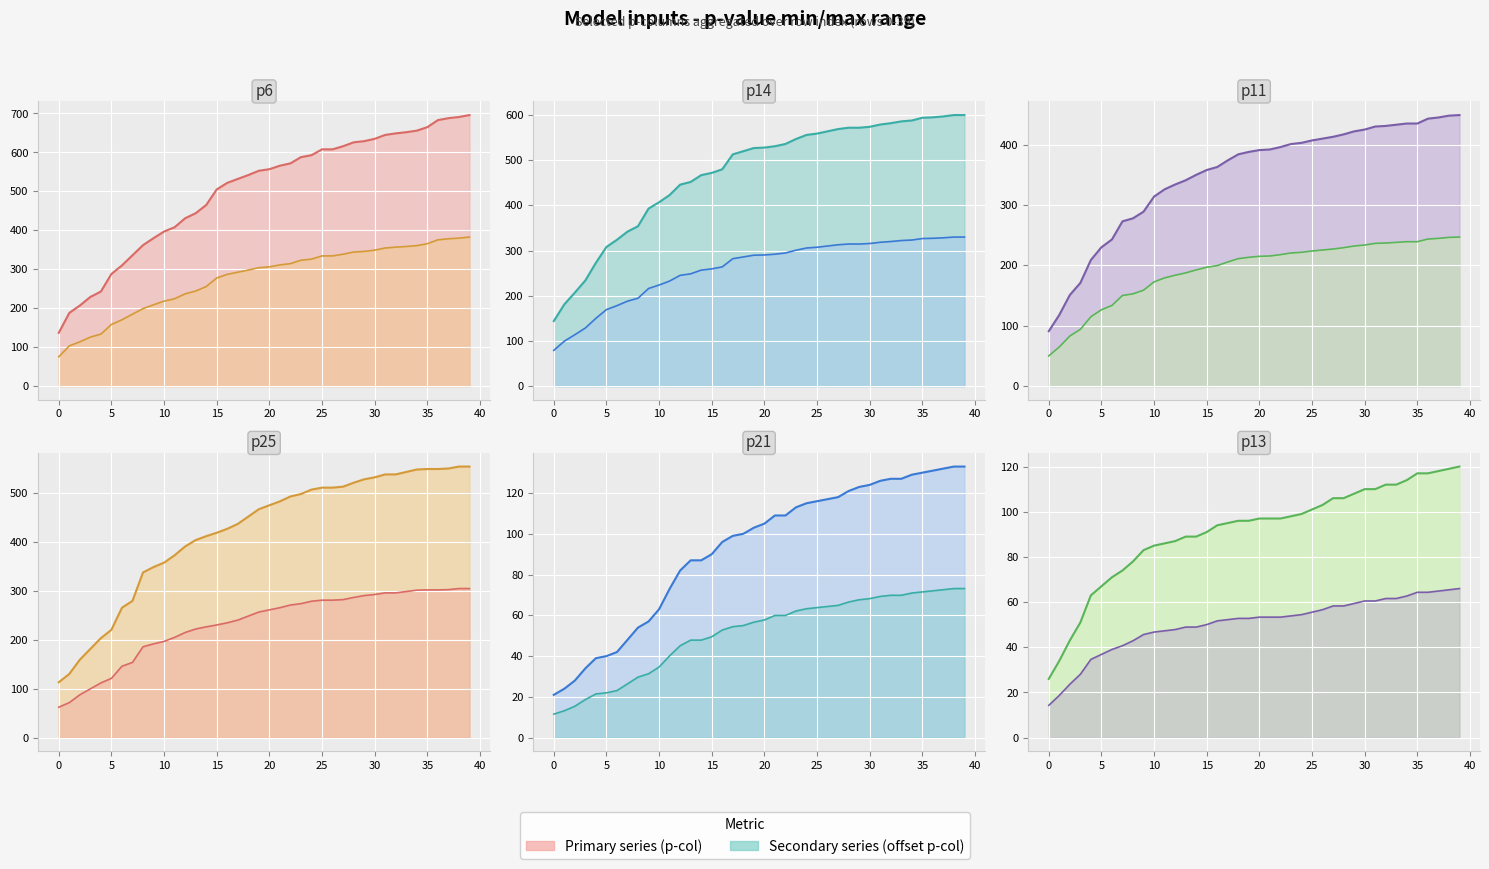

Which series changed the most between 0 and 12?

p14